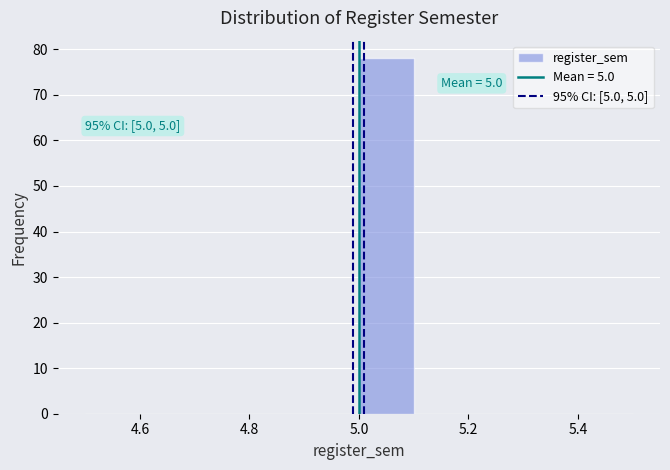

Which range on the x-axis has the tallest bar?

5.0 to 5.1